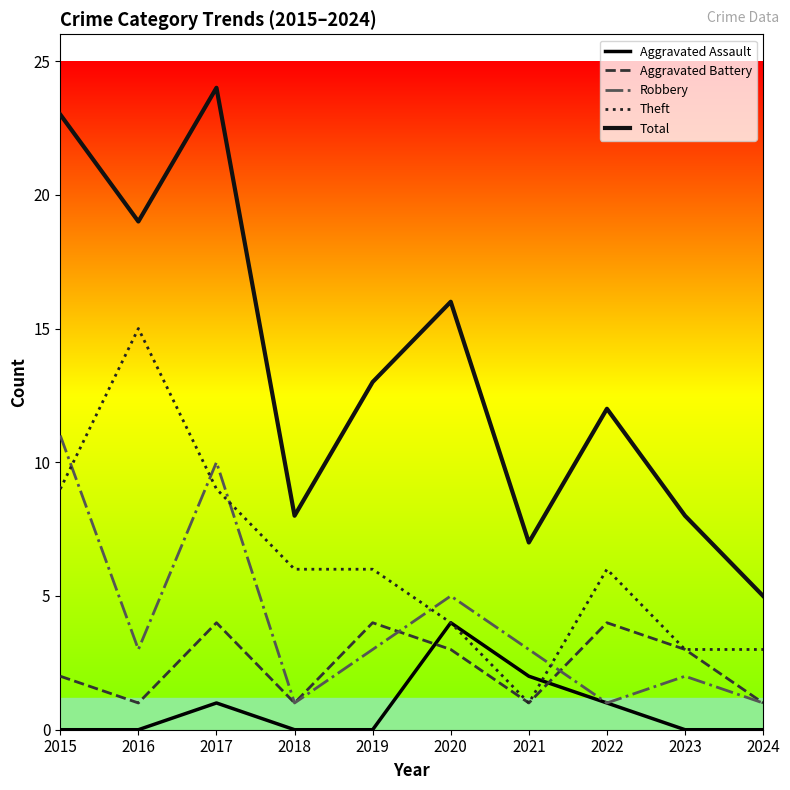

At which category does Total reach its first local peak?

2017